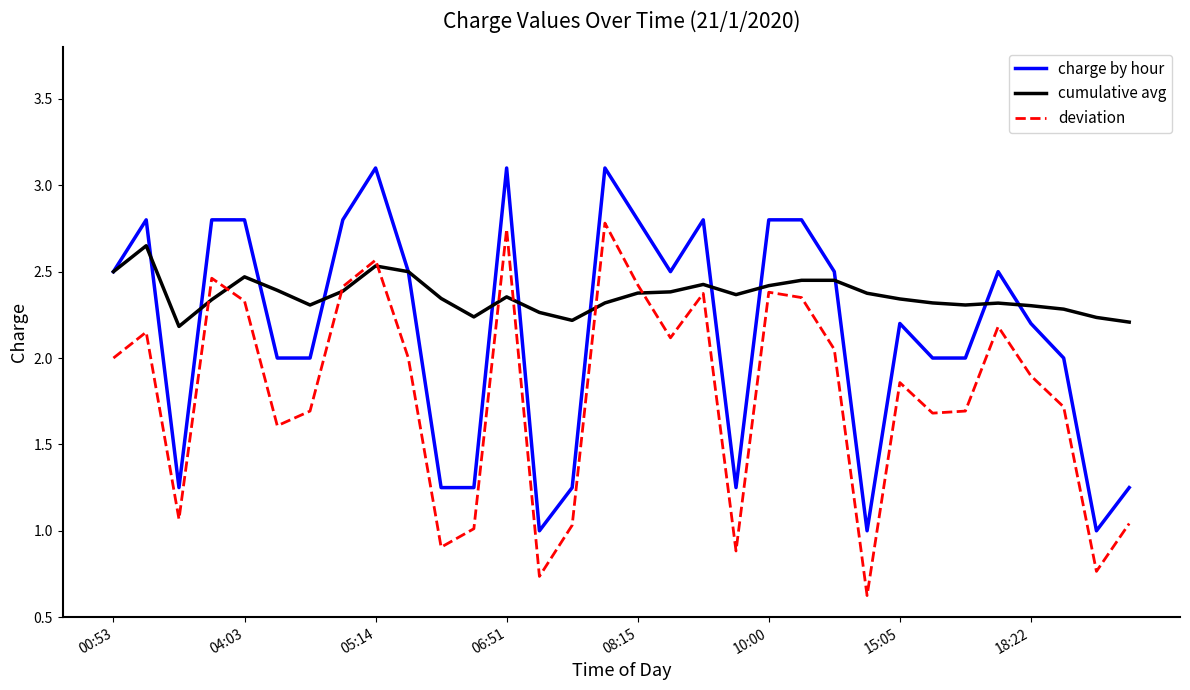

Which series has the largest total across all categories?

cumulative avg